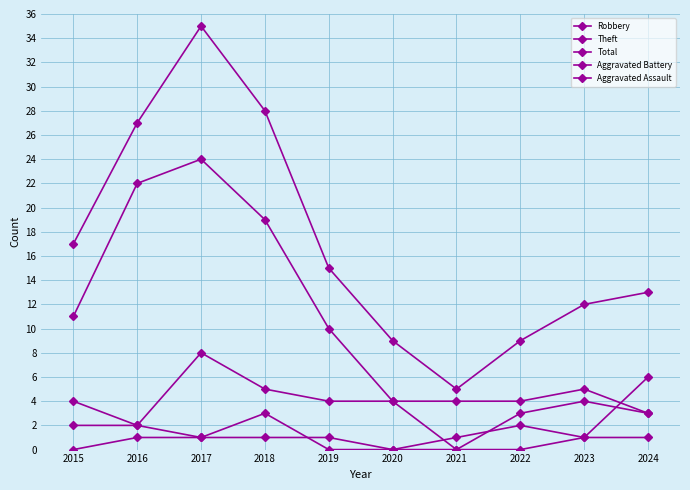

Which has a higher value, 2024 or 2018?

2018